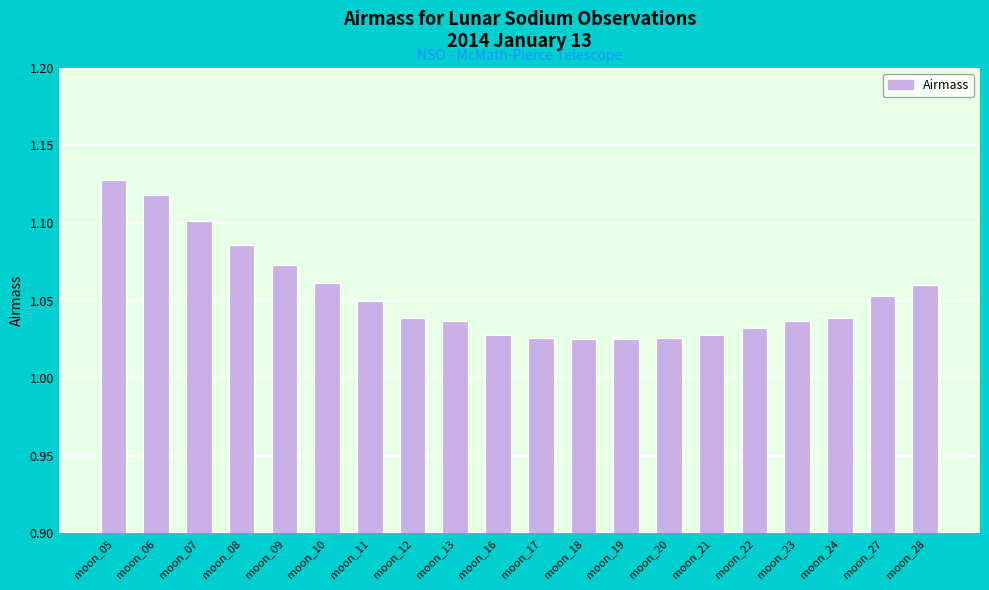

Which category has the highest value across all series?

moon_05